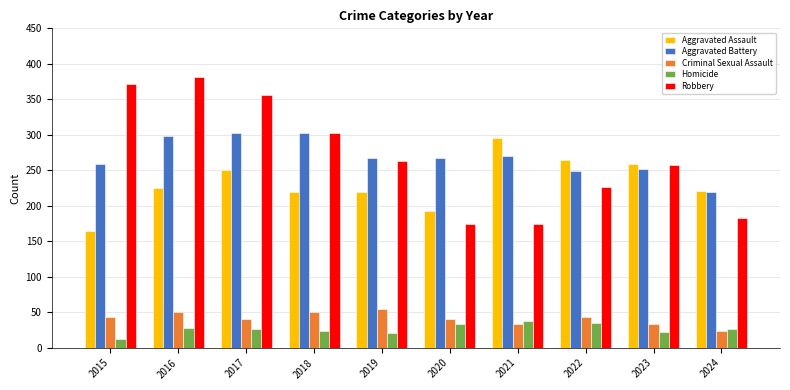

How many bars are there in each group?

5